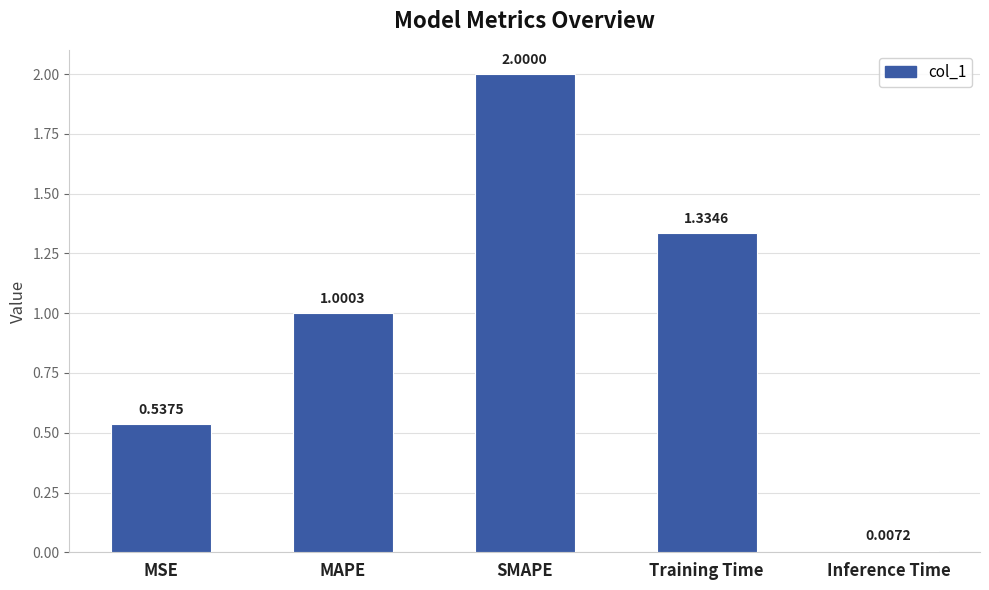

What is the maximum value shown in the chart?

2.0